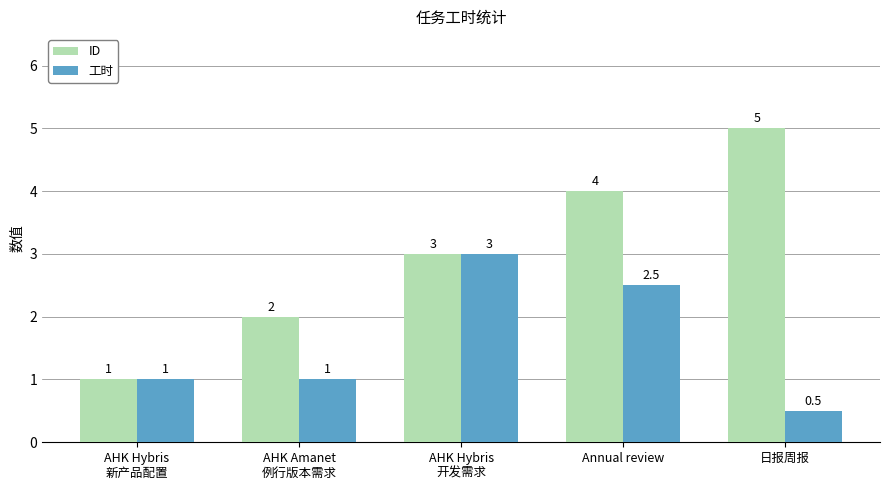

List the series in order of their overall mean, highest first.

ID, 工时